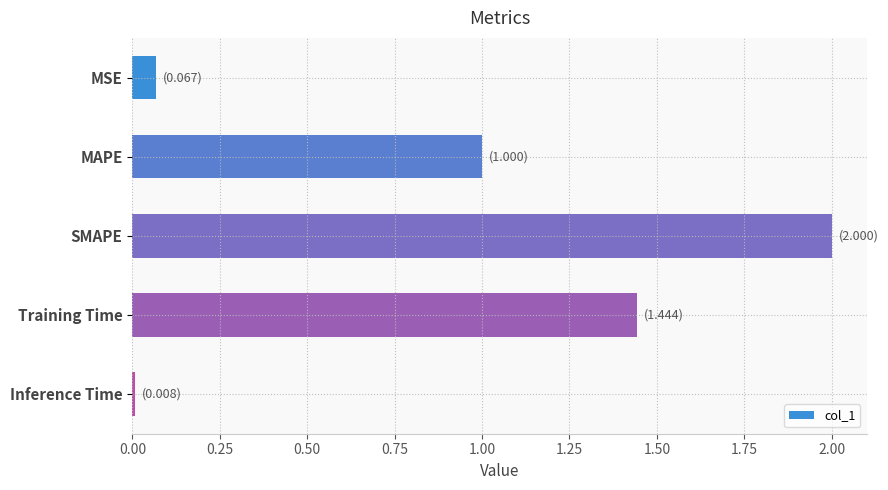

Which has a higher value, MSE or Inference Time?

MSE